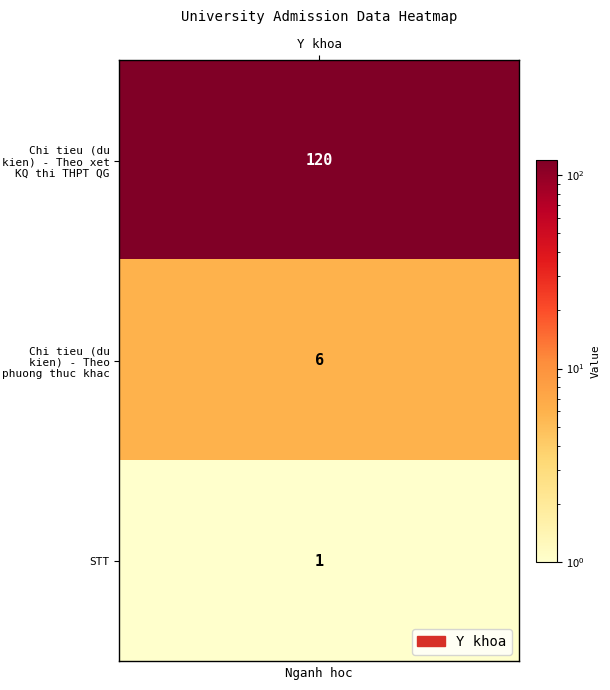

The value at 1 is 6. True or false?

True